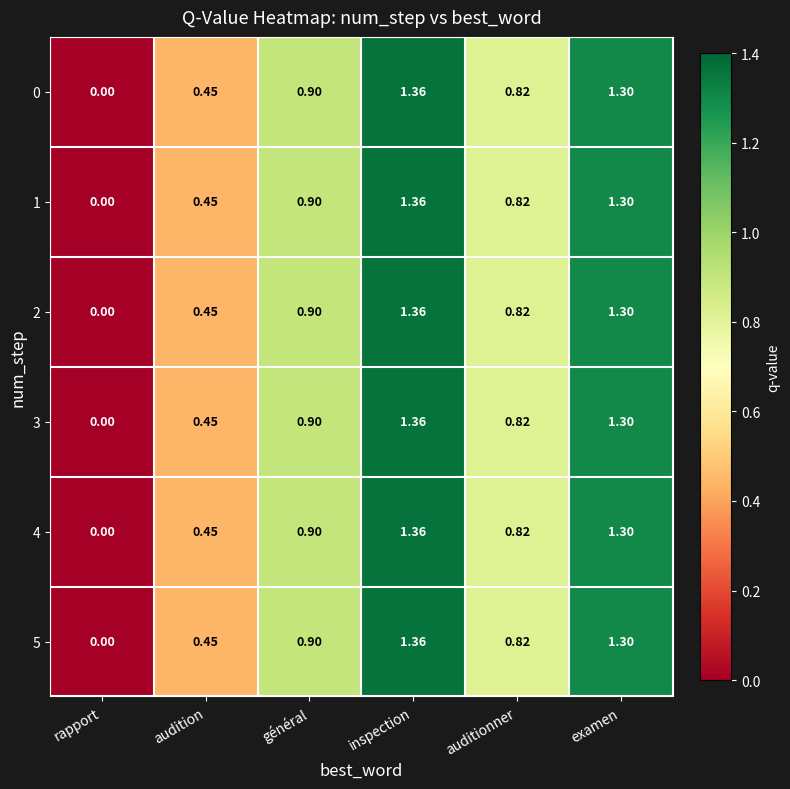

At which label is 0 closest to 0?

rapport